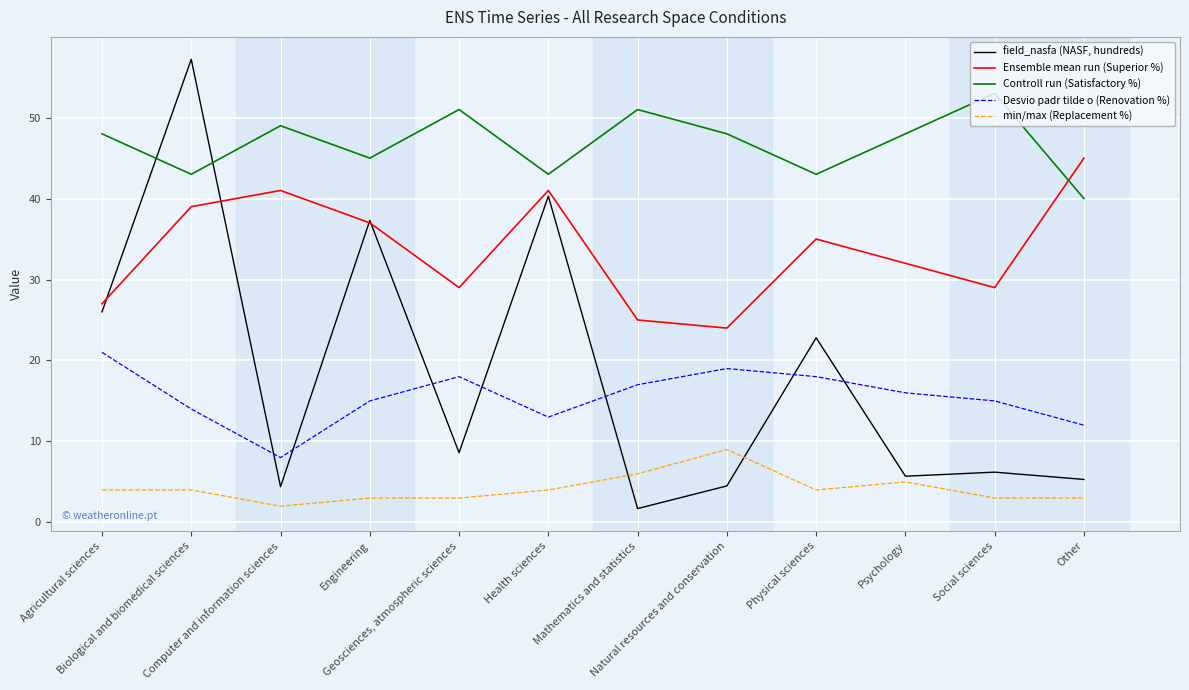

Which series has the widest spread of values?

field_nasfa (NASF, hundreds)